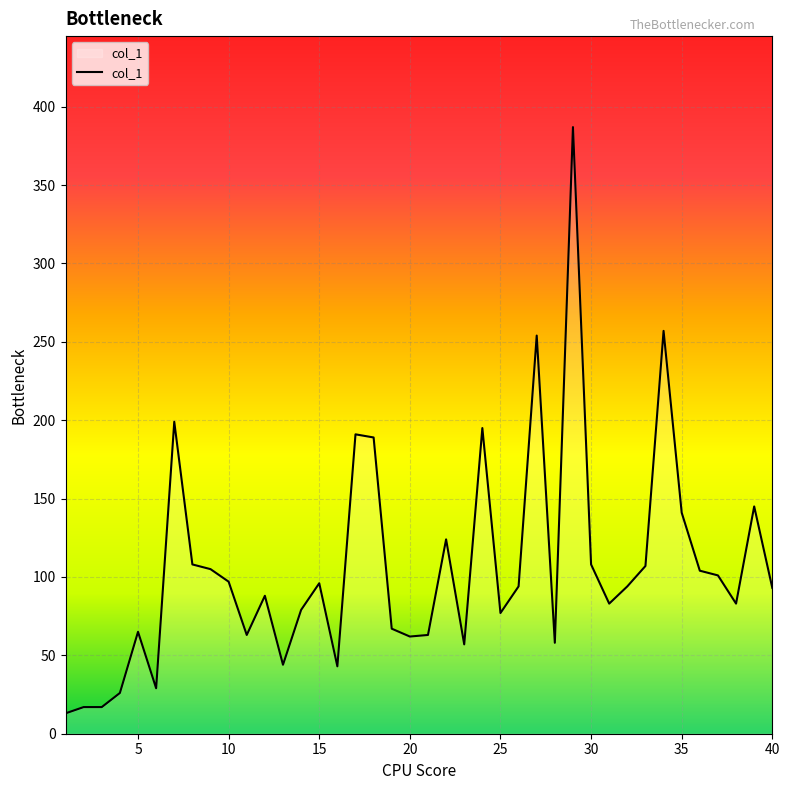

What is the sum of all values?

4223